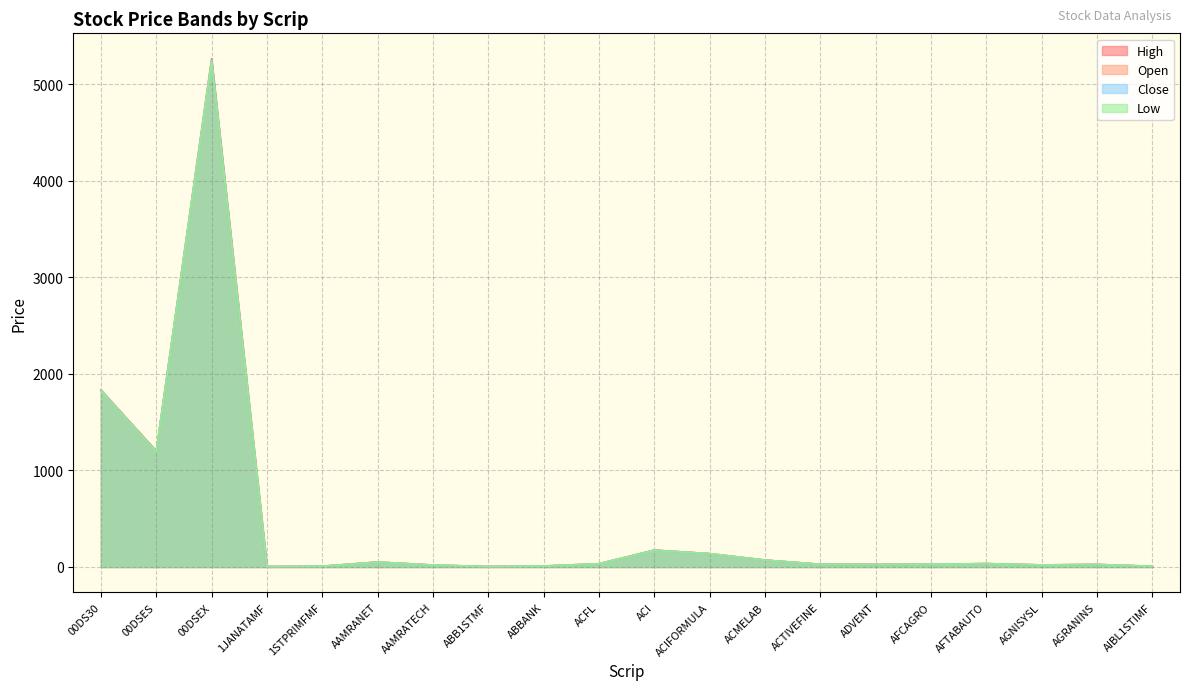

True or false: Low and High intersect in this chart.

False